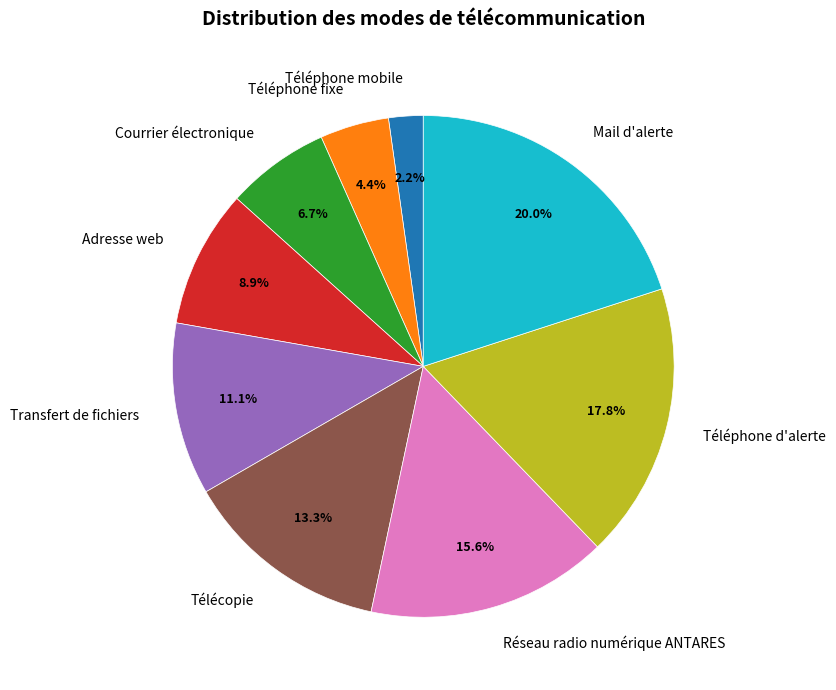

What percentage is the Téléphone d'alerte slice, to the nearest percent?

18%